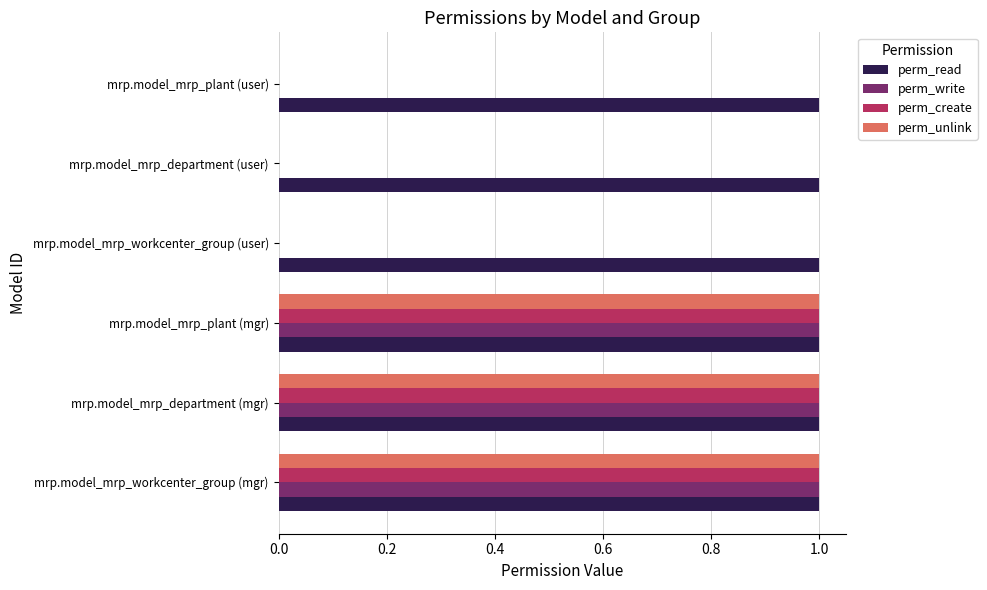

Is it true that perm_read equals 1 at mrp.model_mrp_department (user)?

True